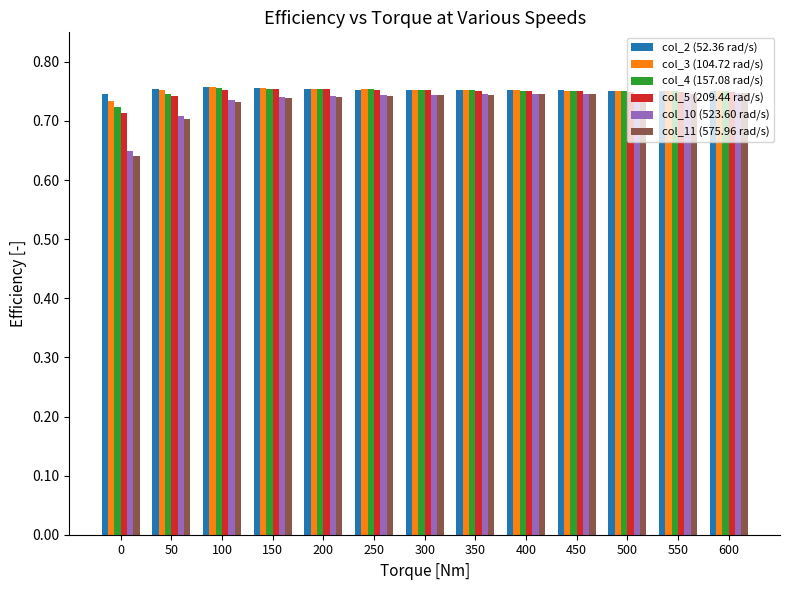

How many bars are there in total?

78